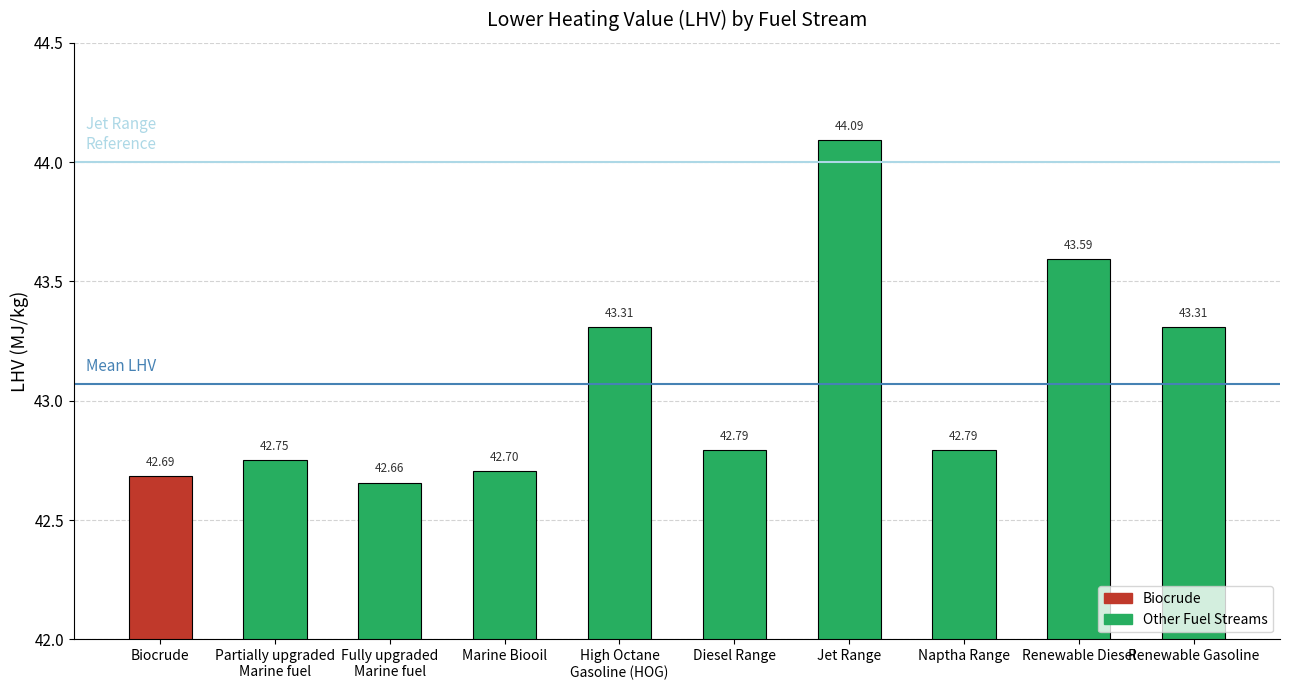

What is the label of the 4th bar from the right?

Jet Range